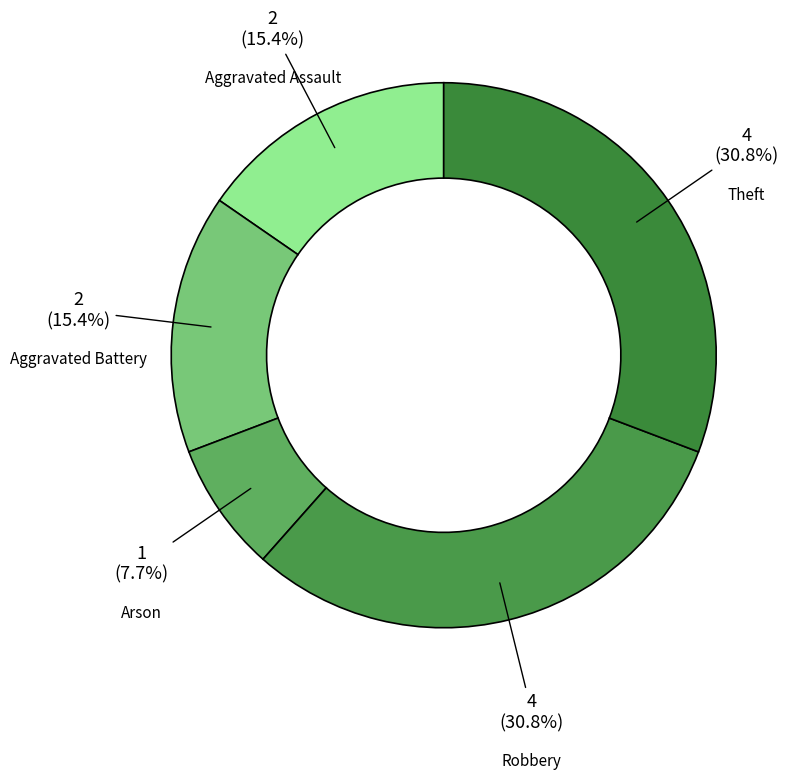

Do Theft and Robbery together represent more than half of the pie?

Yes